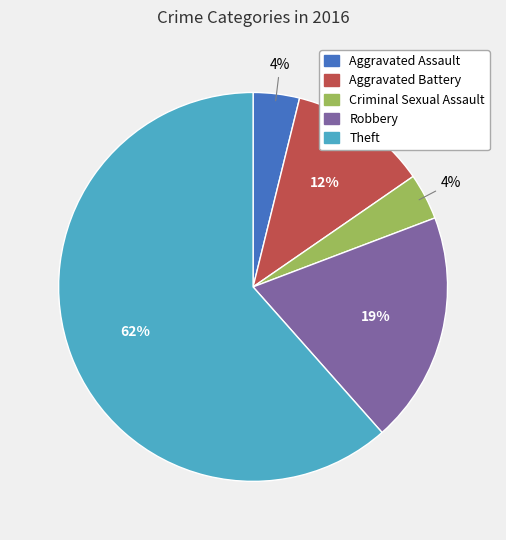

Which slice represents more than half of the pie?

Theft